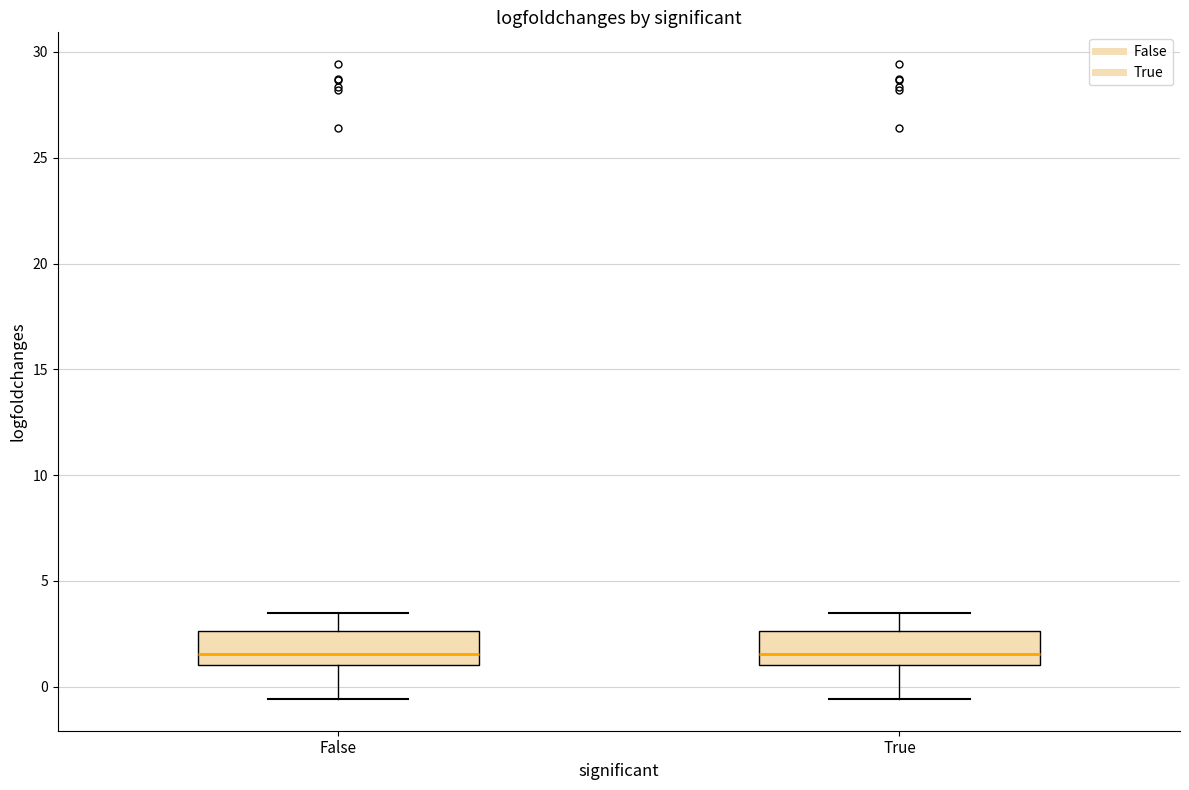

Reading left to right, read every box against the y-axis: the position of its median line, the range the box covers, and the ends of its whiskers. The values are not printed on the chart, so give them approximately, as read against the axis.

False: median 1.5, box 1.0 to 2.5, whiskers -0.5 to 3.5
True: median 1.5, box 1.0 to 2.5, whiskers -0.5 to 3.5